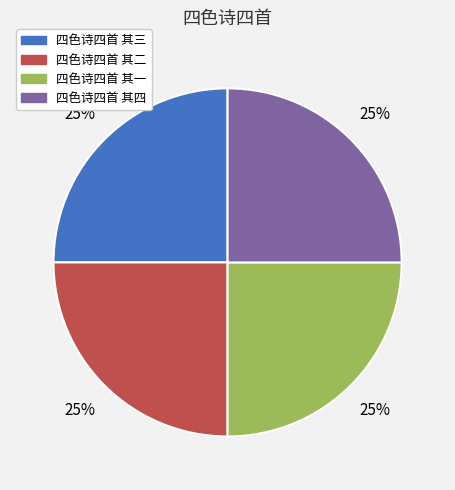

Is 四色诗四首 其三 the majority of the pie?

No